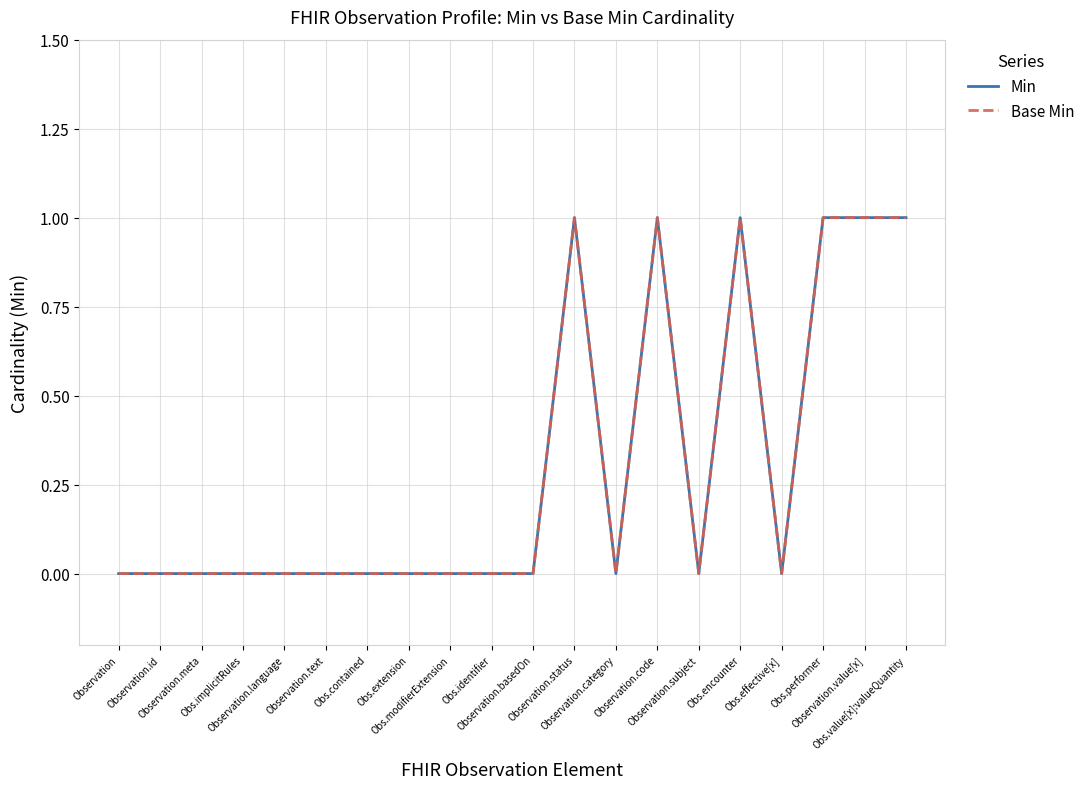

Reading left to right, extract all data points from this chart.

Min: Observation=0	Observation.id=0	Observation.meta=0	Obs.implicitRules=0	Observation.language=0	Observation.text=0	Obs.contained=0	Obs.extension=0	Obs.modifierExtension=0	Obs.identifier=0	Observation.basedOn=0	Observation.status=1	Observation.category=0	Observation.code=1	Observation.subject=0	Obs.encounter=1	Obs.effective[x]=0	Obs.performer=1	Observation.value[x]=1	Obs.value[x]:valueQuantity=1
Base Min: Observation=0	Observation.id=0	Observation.meta=0	Obs.implicitRules=0	Observation.language=0	Observation.text=0	Obs.contained=0	Obs.extension=0	Obs.modifierExtension=0	Obs.identifier=0	Observation.basedOn=0	Observation.status=1	Observation.category=0	Observation.code=1	Observation.subject=0	Obs.encounter=1	Obs.effective[x]=0	Obs.performer=1	Observation.value[x]=1	Obs.value[x]:valueQuantity=1